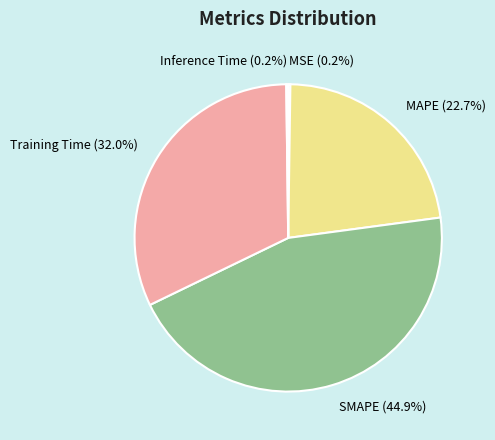

Is there a majority slice in this chart?

No